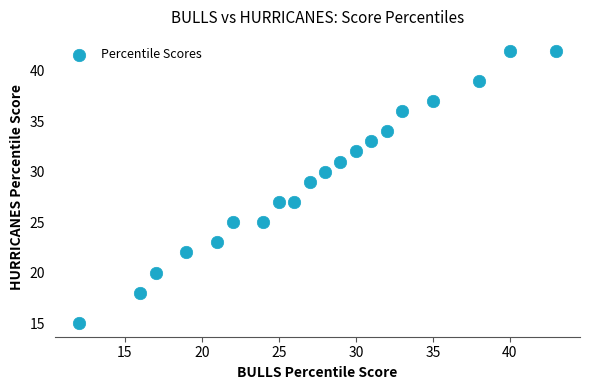

What is the range of Y values (max minus min)?

27